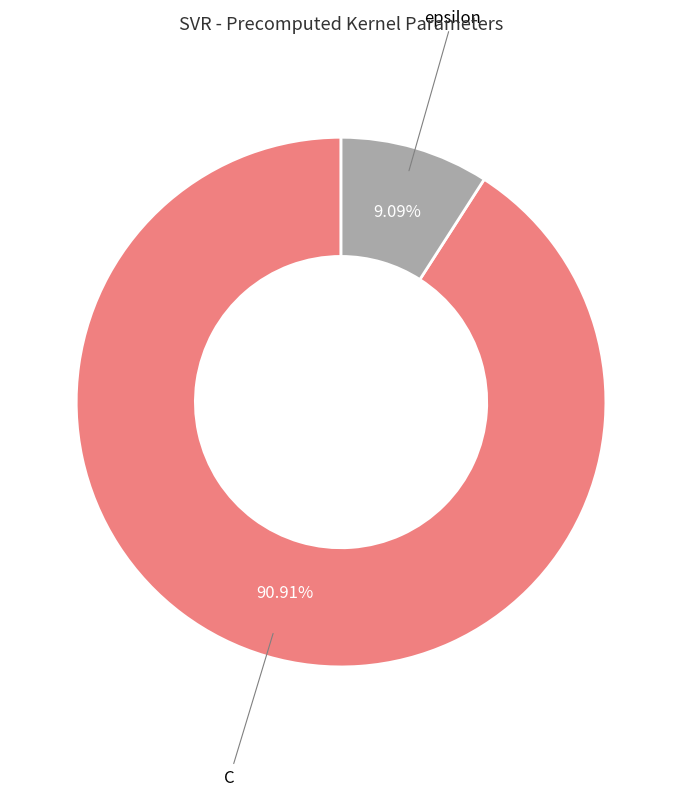

To the nearest percent, what percentage of the pie is C?

91%